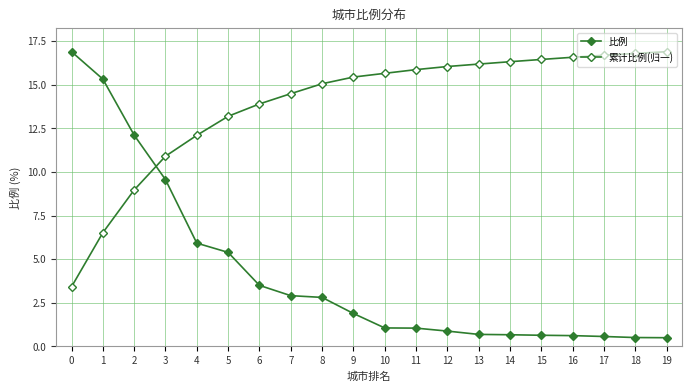

How many data points does each series have?

20